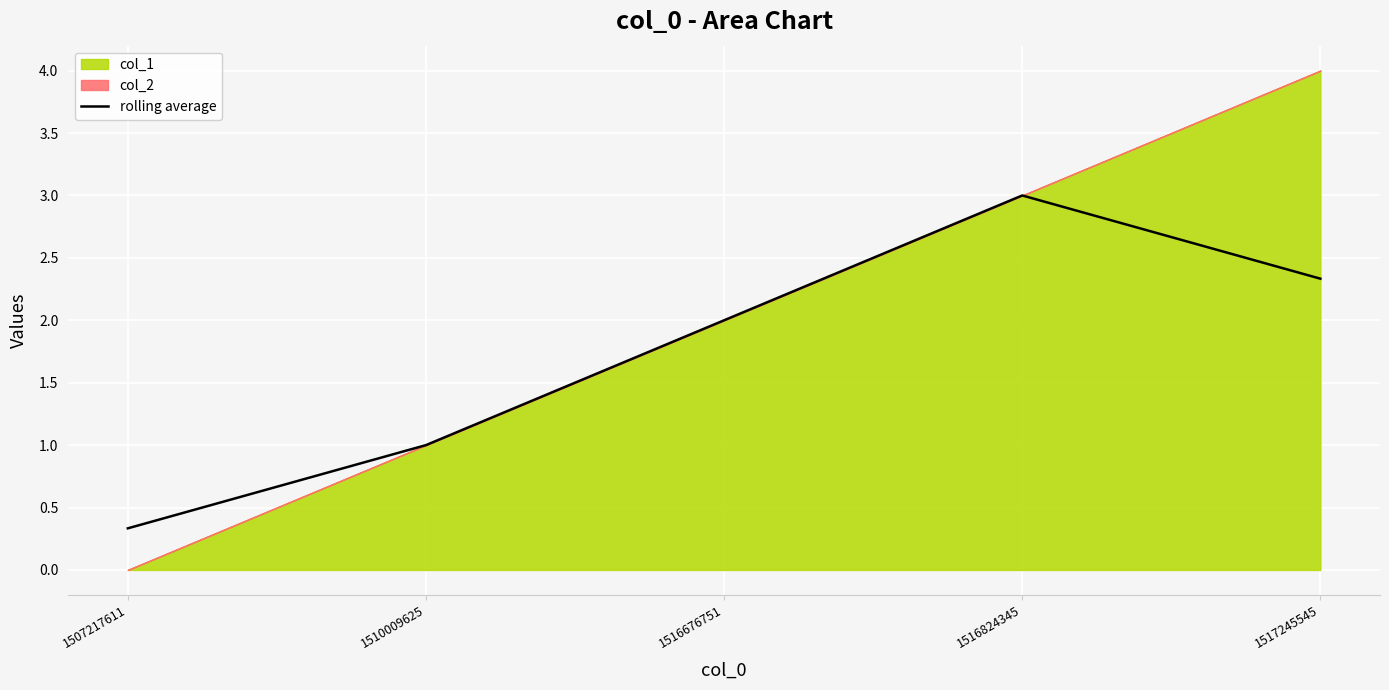

The chart shows a value of 2.3 at 1517245545. True or false?

True